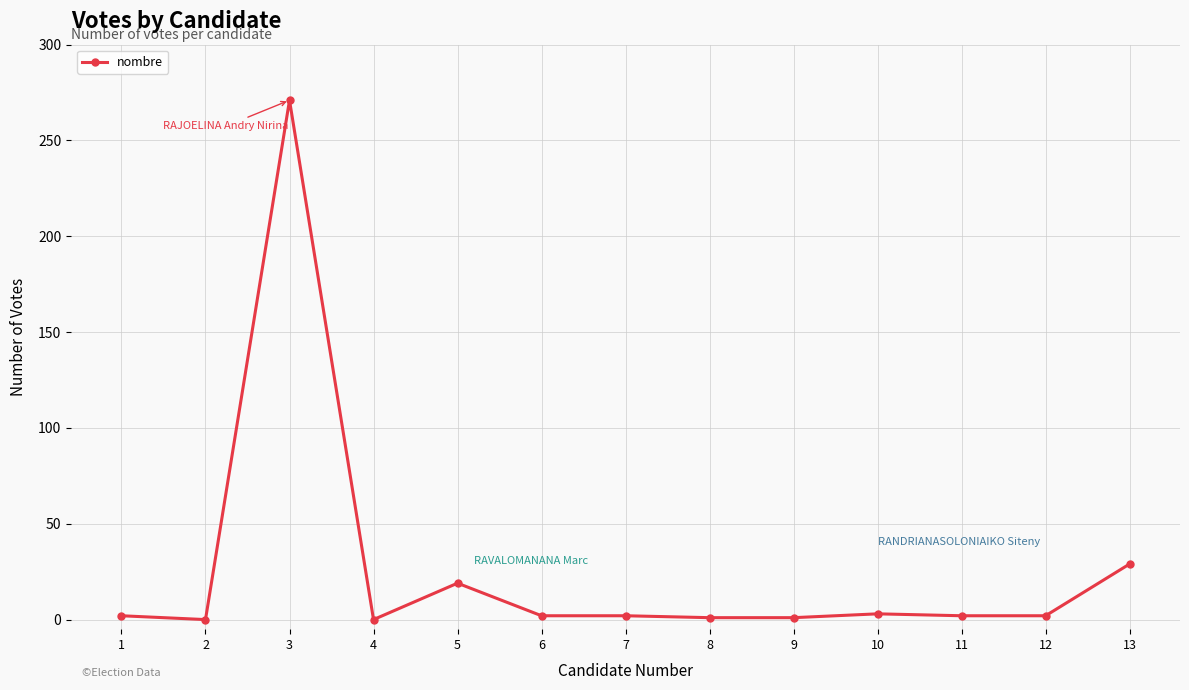

The value at 3 is 271. True or false?

True